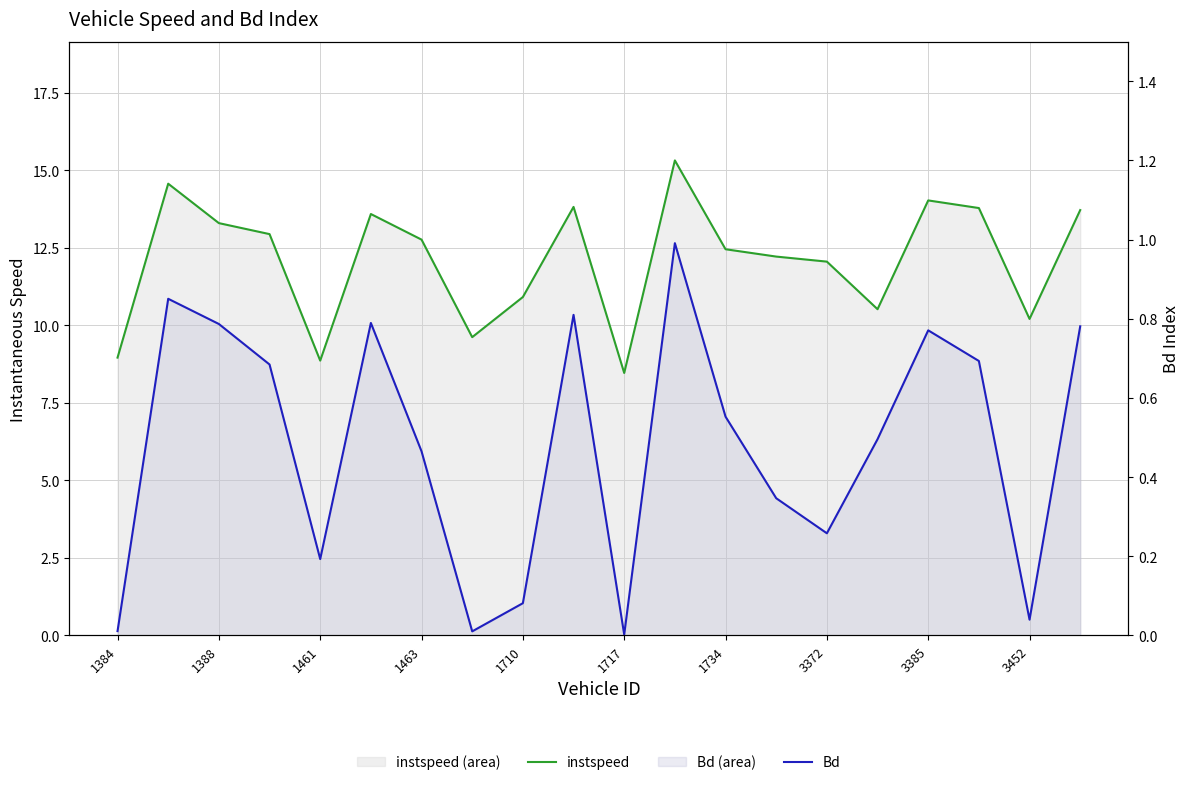

True or false: instspeed and Bd cross at least once.

False